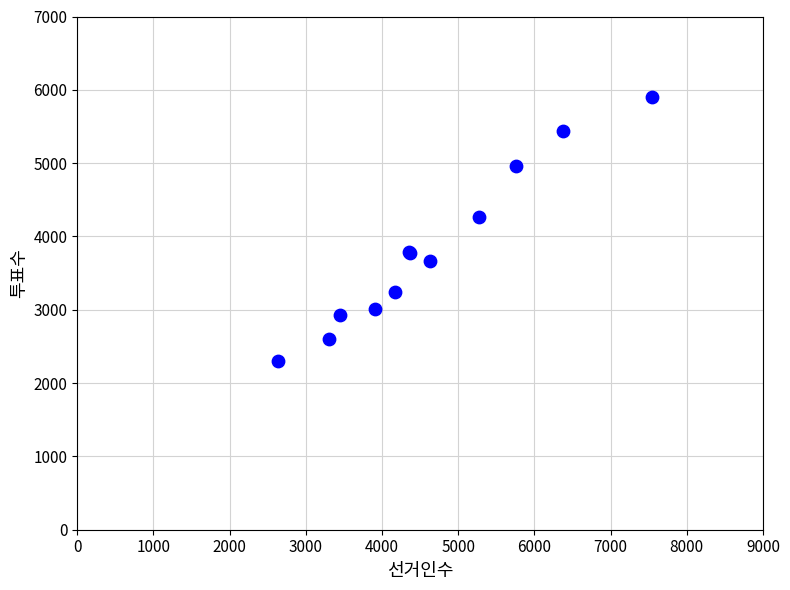

What Y value in the scatter plot is closest to 4101?

4272